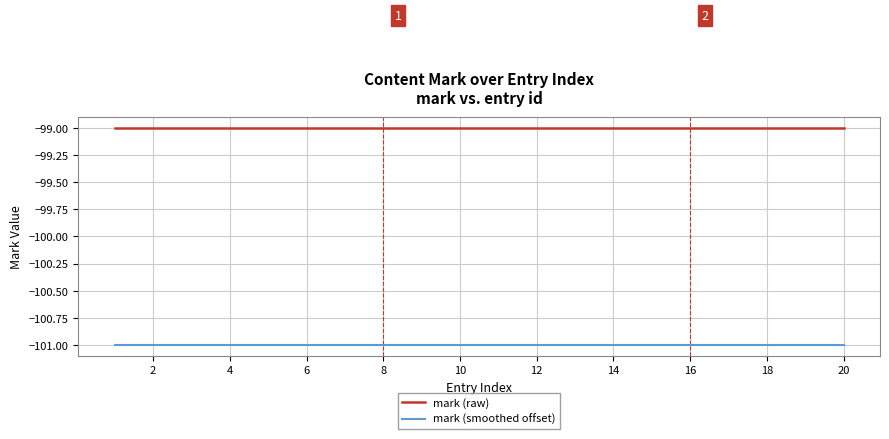

List the series in order of their overall mean, lowest first.

mark (smoothed offset), mark (raw)